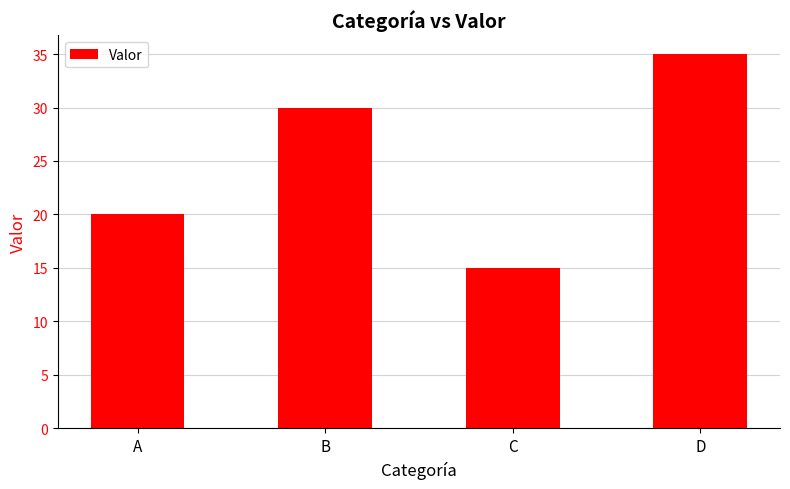

Rank the categories by value from lowest to highest.

C, A, B, D